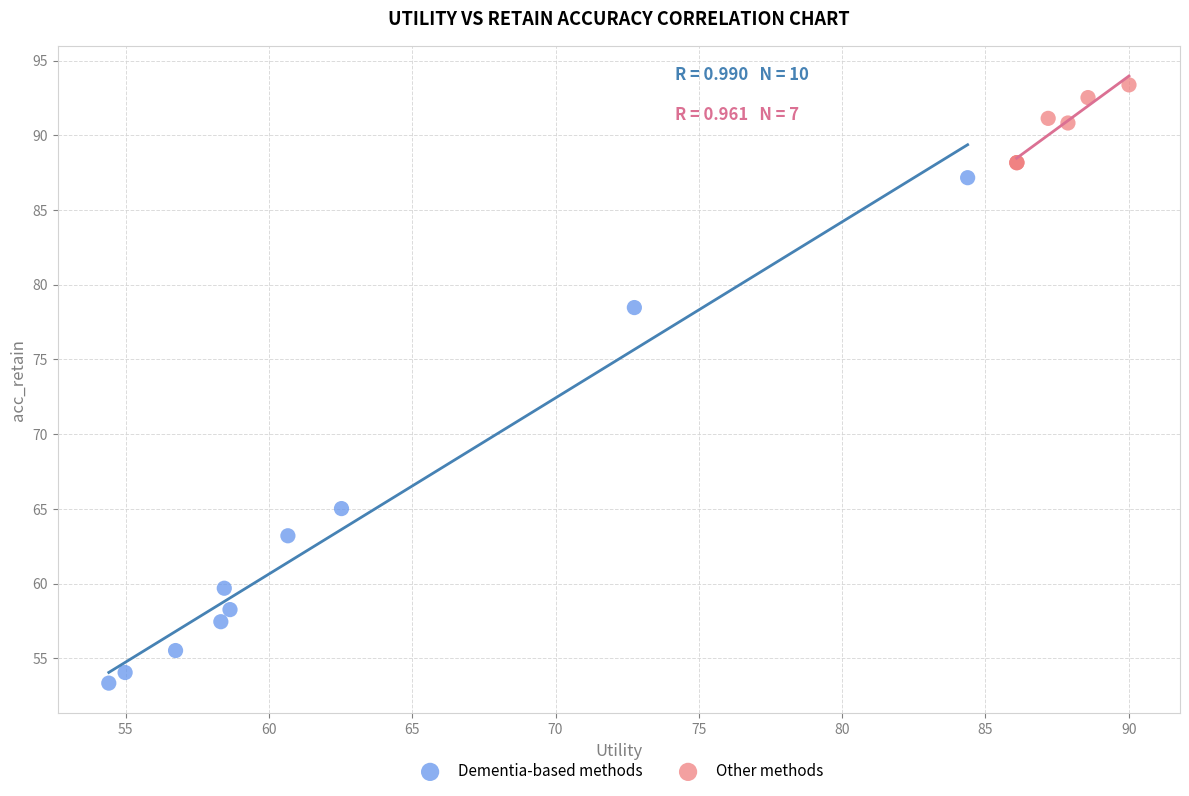

Which series reaches the maximum Y coordinate?

Other methods